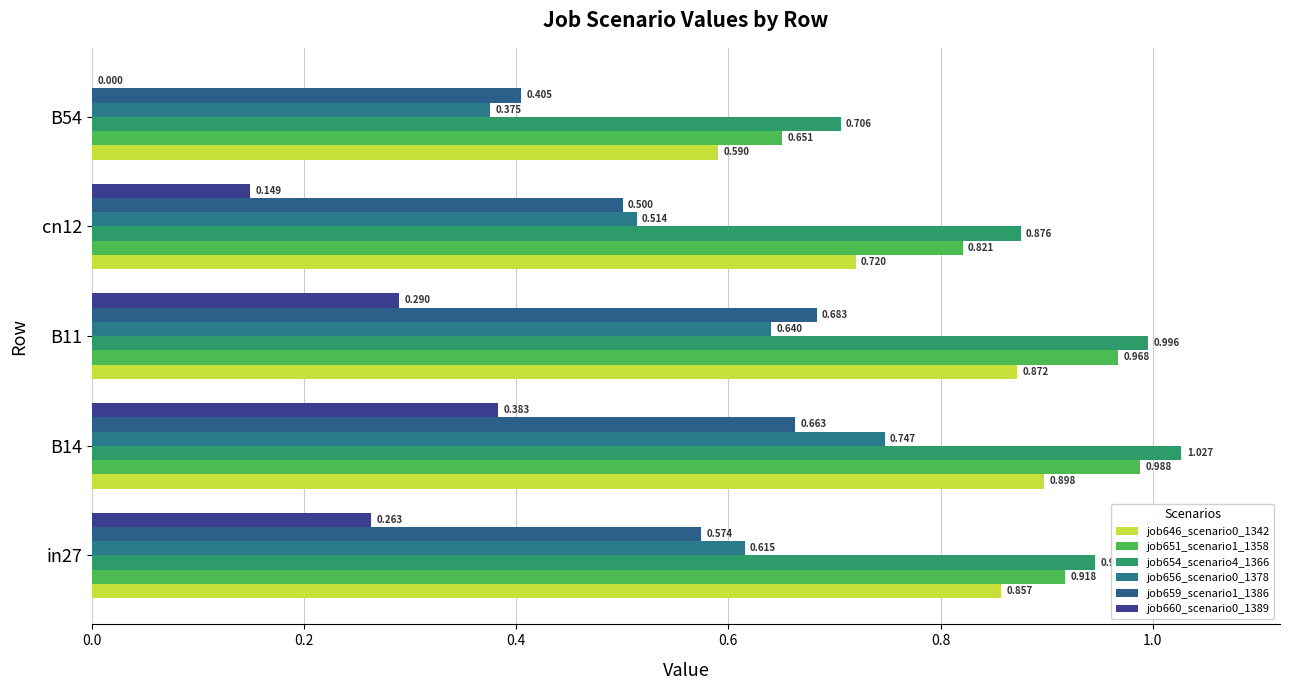

At which category is the sum across all series the highest?

B14